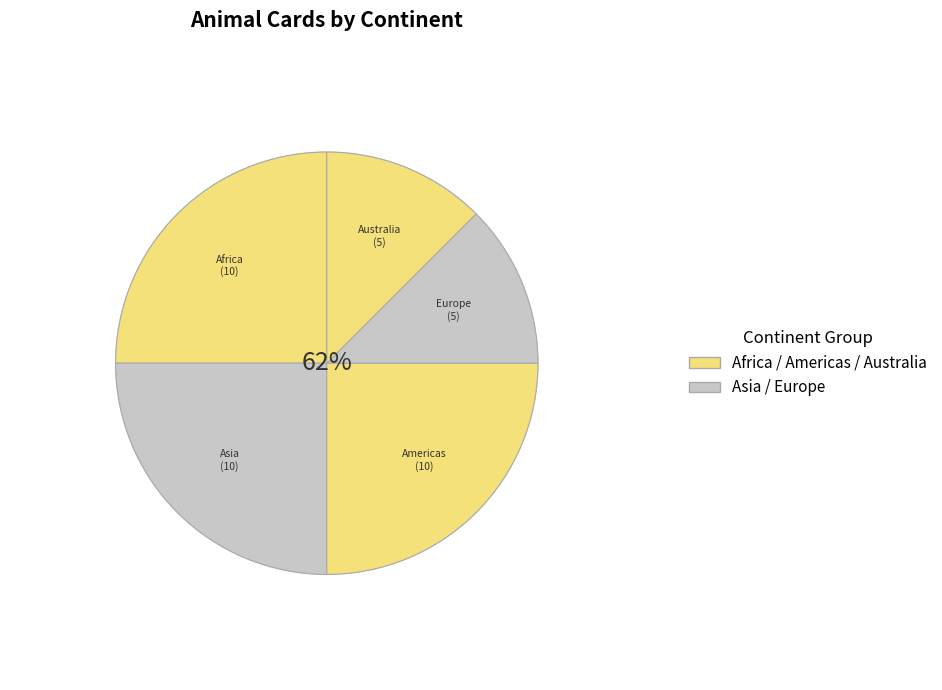

The Australia slice represents 3% of the pie. True or false?

False